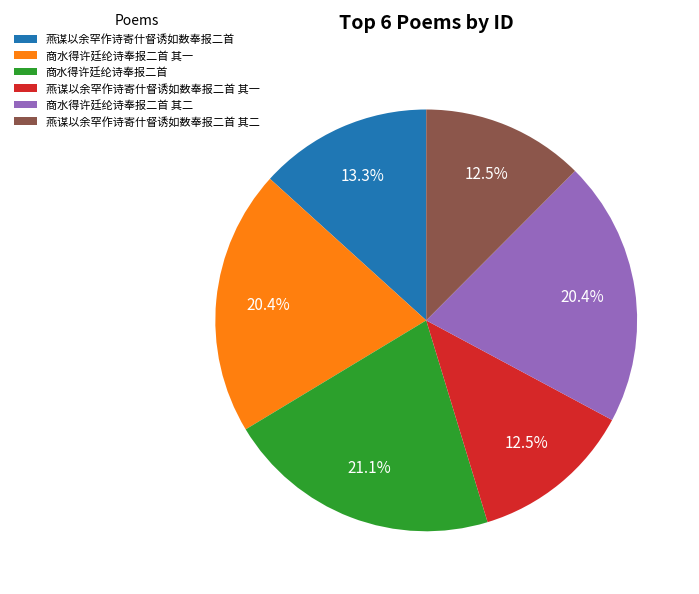

To the nearest percent, what is the average slice percentage?

17%